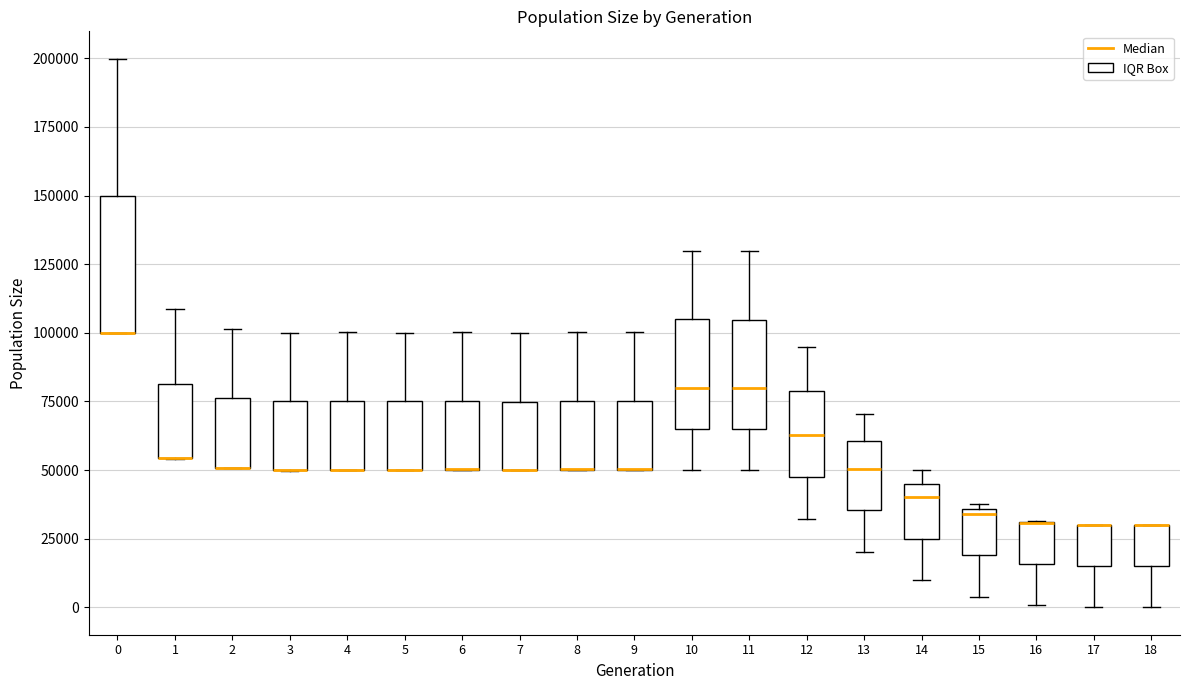

Comparing the boxes themselves (not the whiskers), which one is the tallest?

0